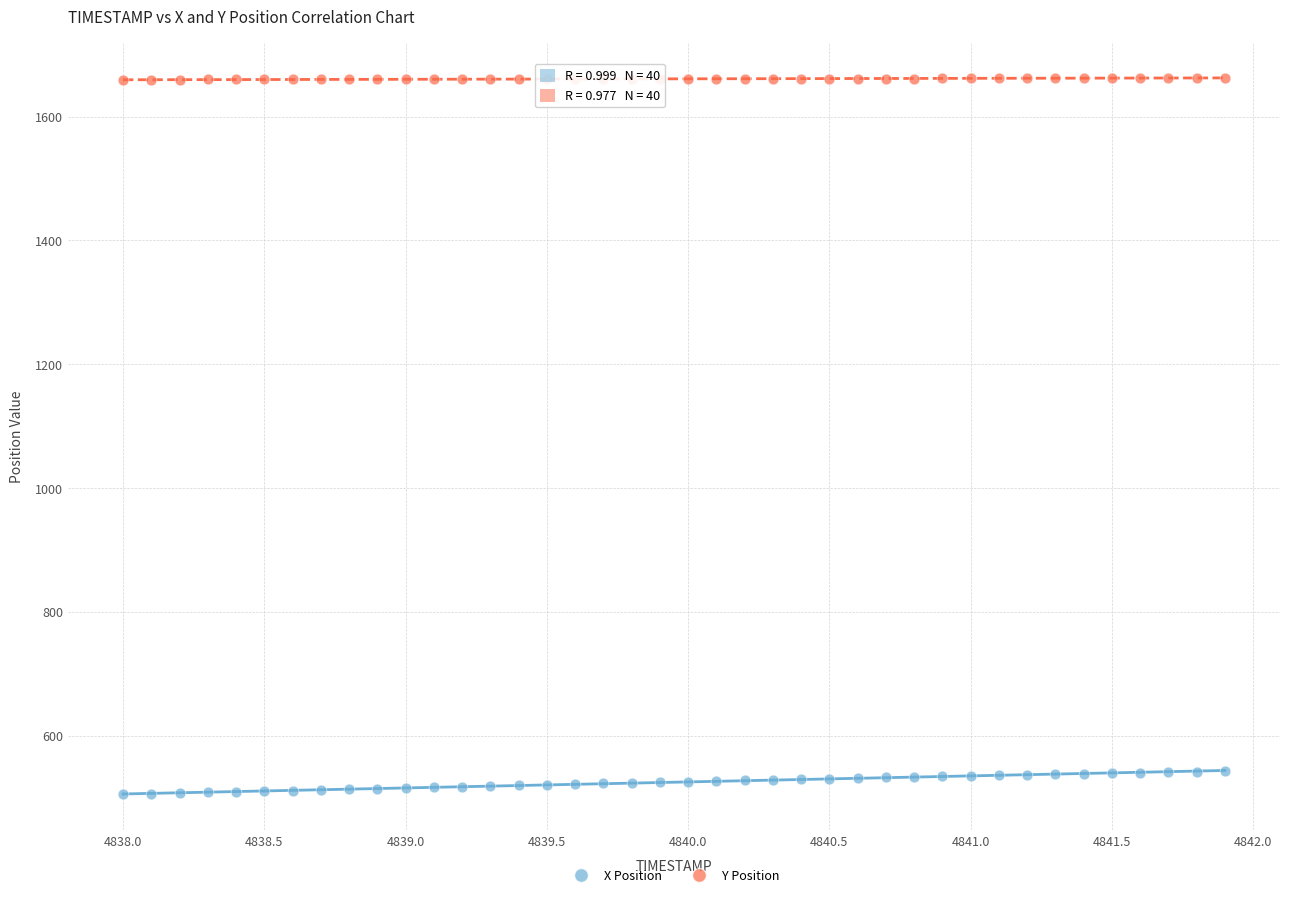

What are all the series names shown in the legend?

X Position, Y Position